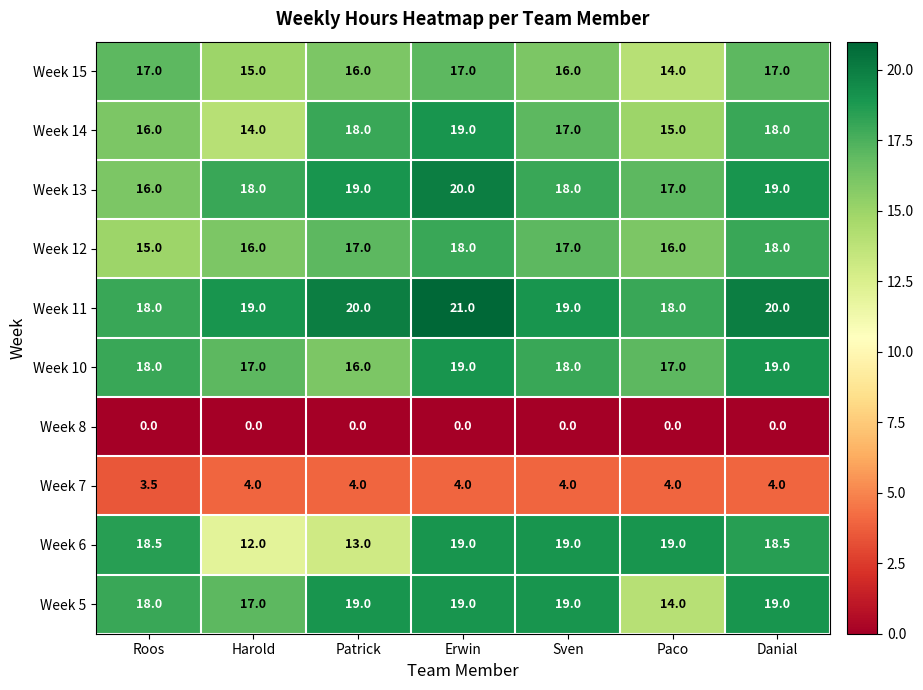

Which category has the lowest value in the Week 14 series?

Harold